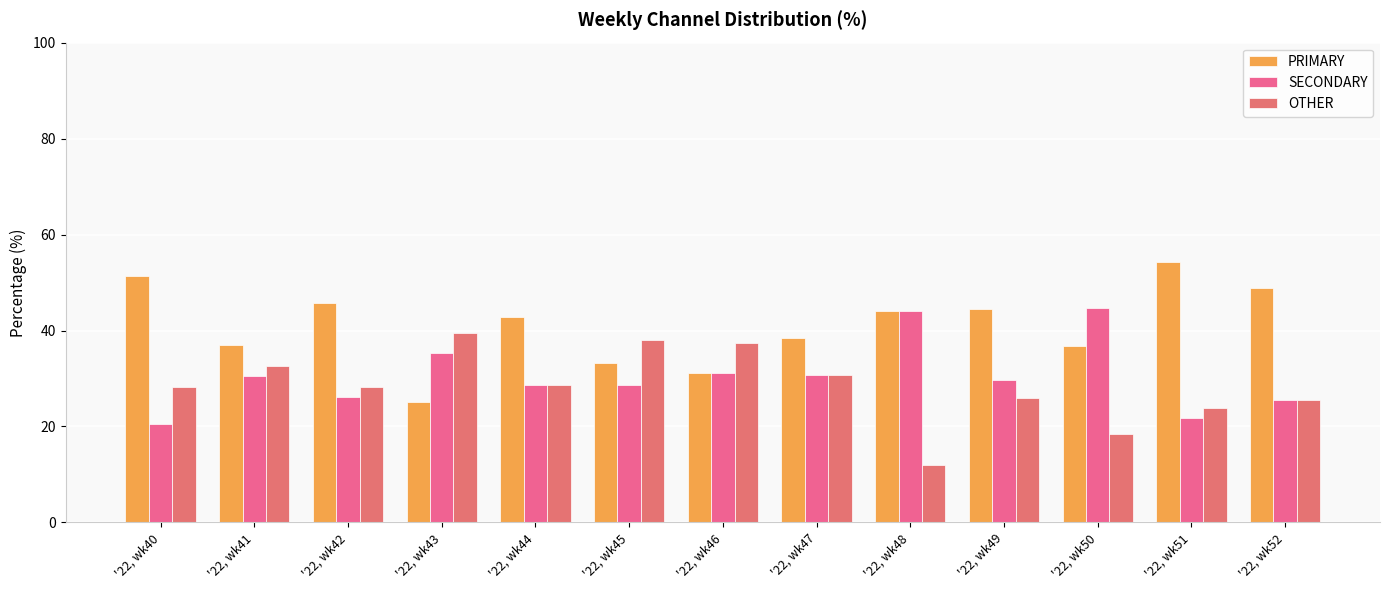

Is it true that PRIMARY equals 12.1 at '22, wk42?

False